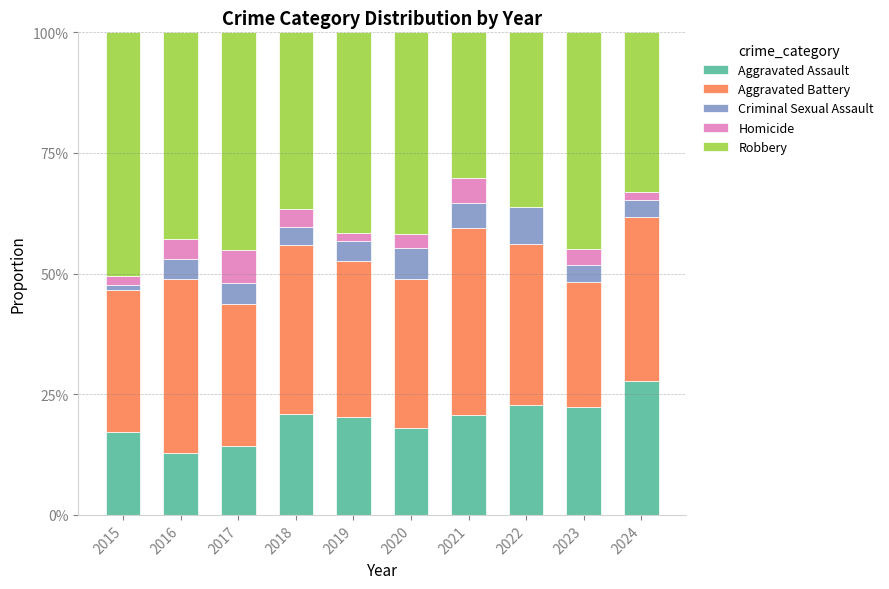

List the labels in order of Aggravated Assault value, largest first.

2024, 2022, 2023, 2018, 2021, 2019, 2020, 2015, 2017, 2016